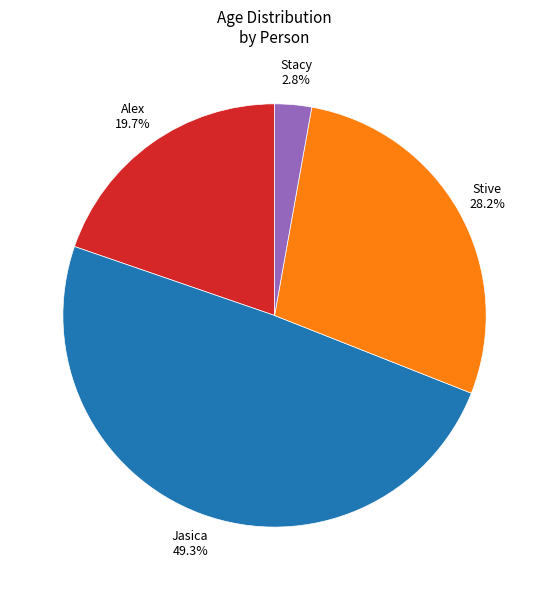

The Alex slice represents 20% of the pie. True or false?

True